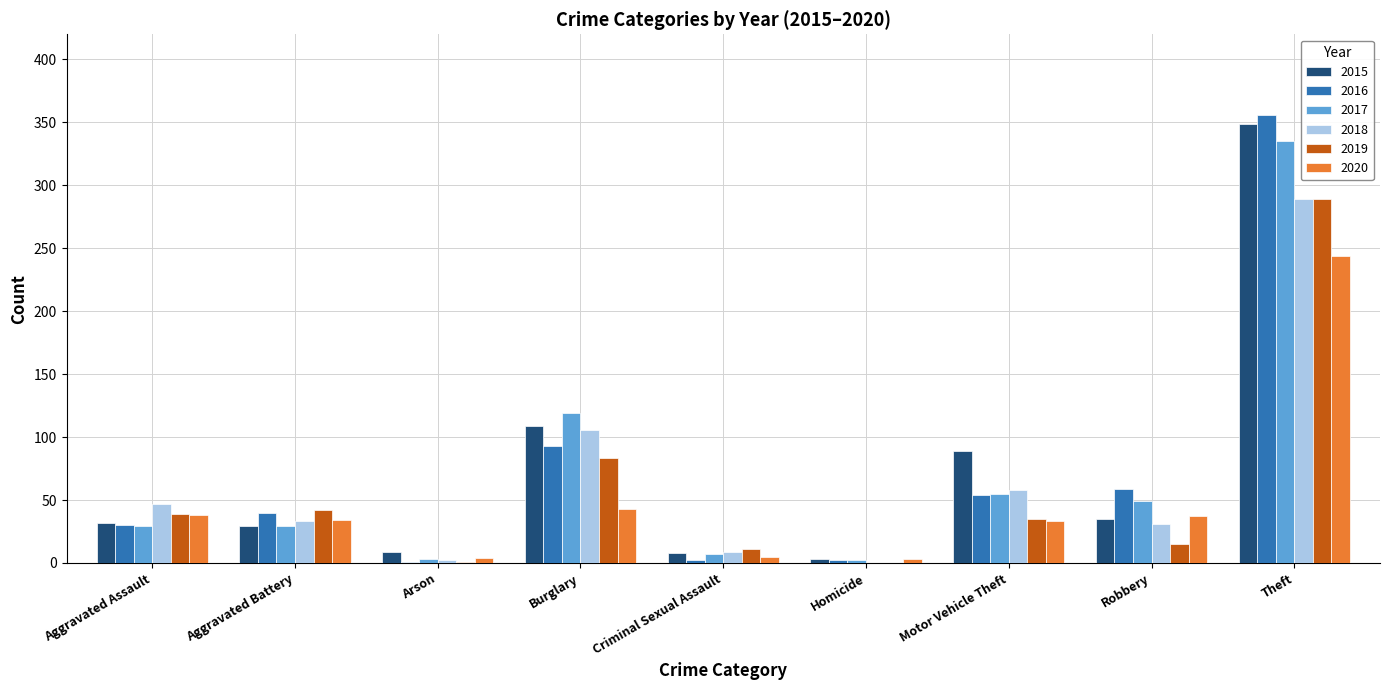

Between Criminal Sexual Assault and Theft, which series saw the biggest shift?

2016